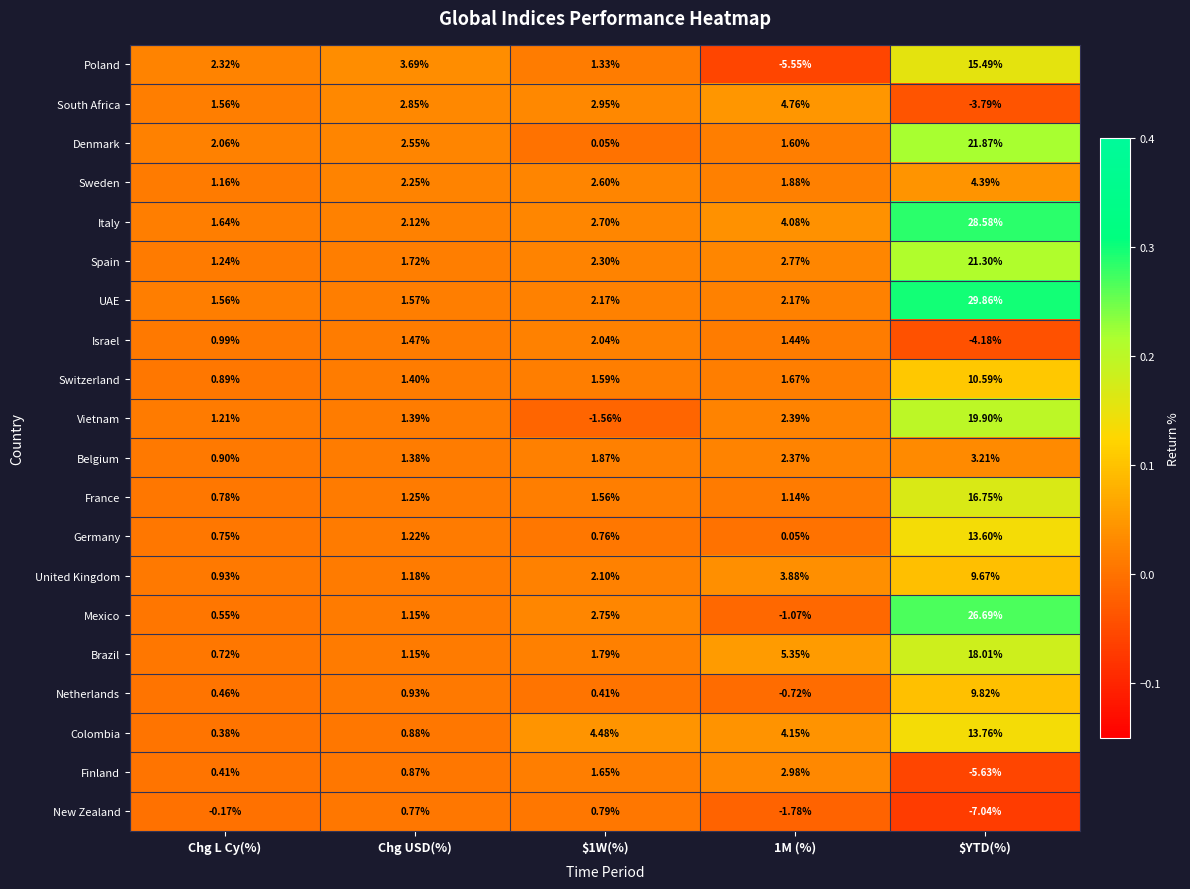

Which series has the largest total across all categories?

Italy